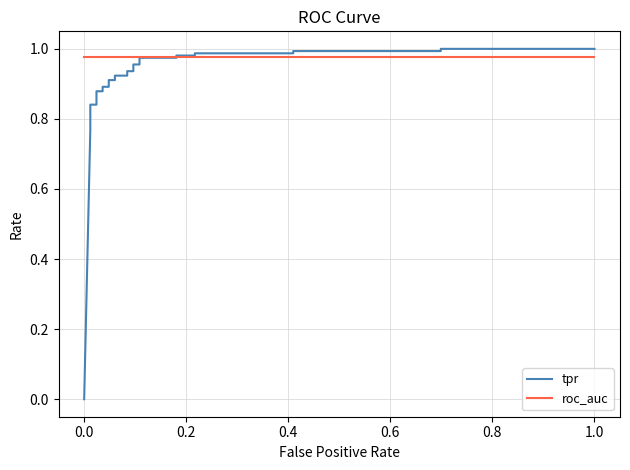

List the series in order of their peak value, lowest first.

roc_auc, tpr